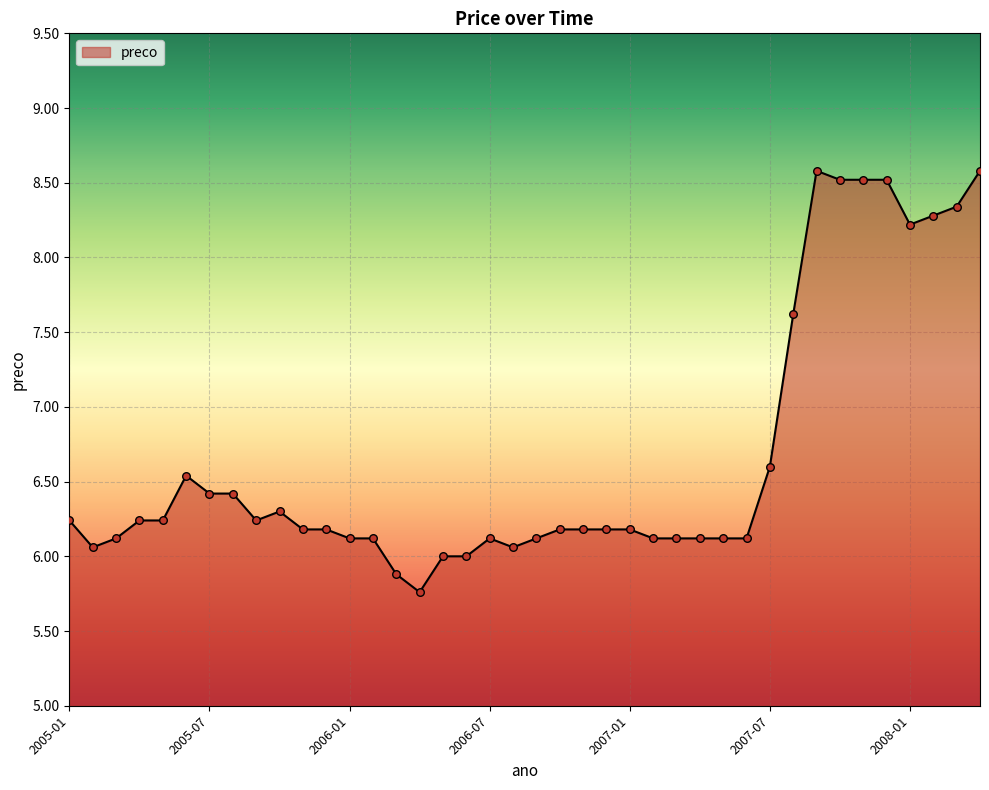

What is the greatest value displayed?

8.6